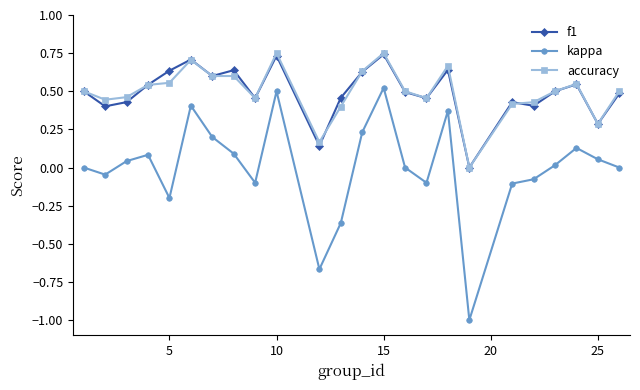

True or false: f1 has more than 0 interior local peaks.

True